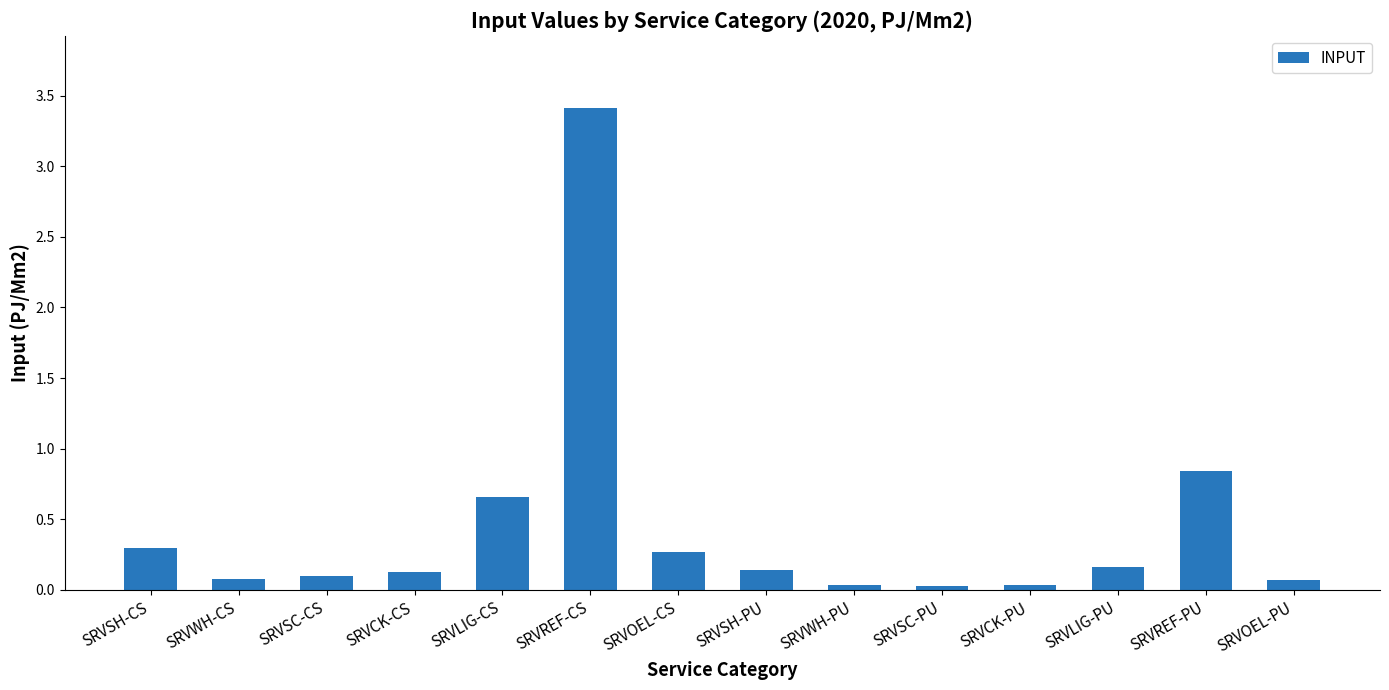

What position from the left is SRVLIG-CS?

5